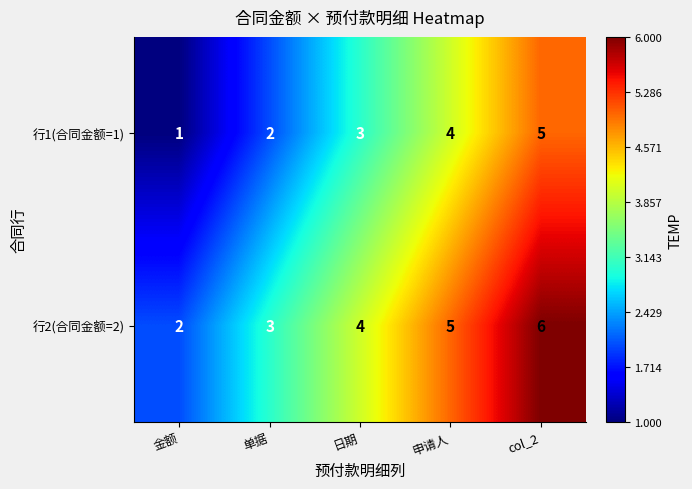

What is the total value across all series at 申请人?

9